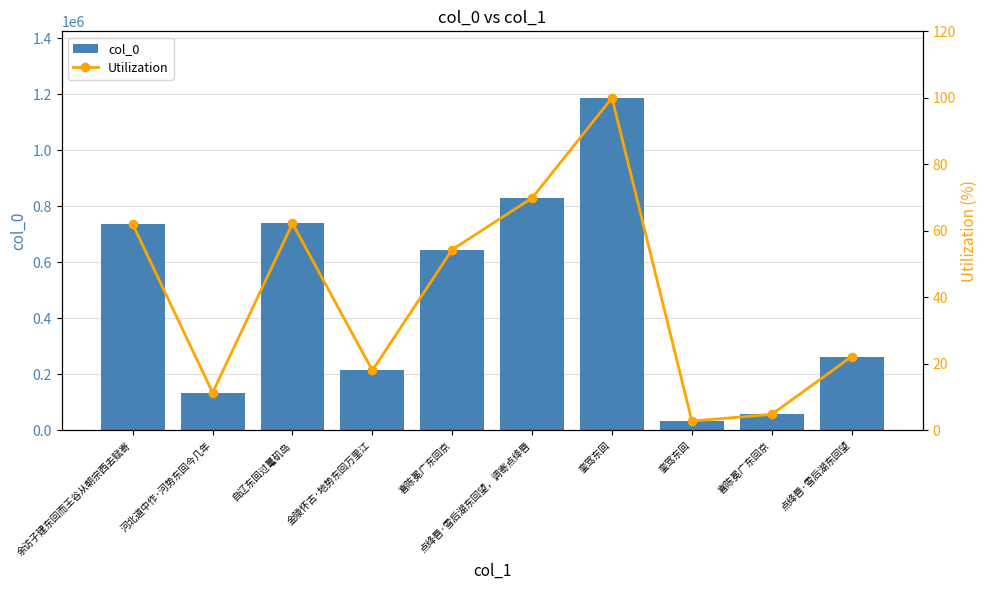

Is it true that Utilization equals 100.0 at 銮驾东回?

True